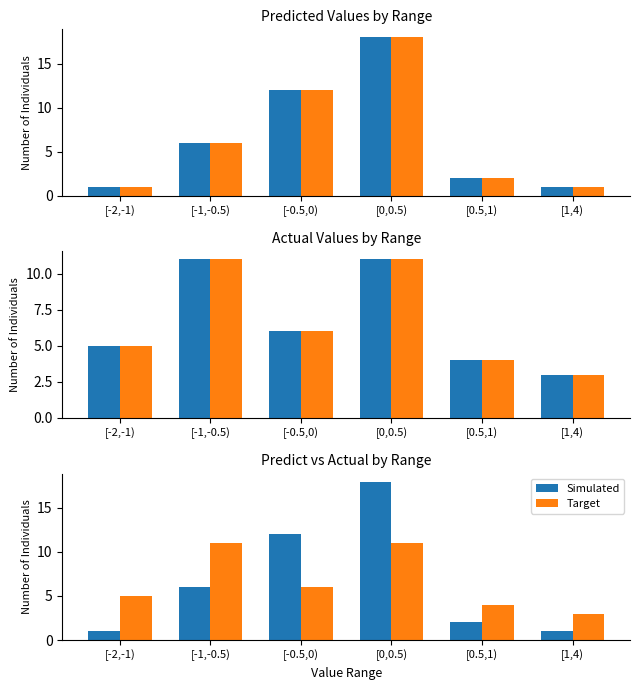

Is the value of Target at [-2,-1) greater than the value of Simulated at [0.5,1)?

Yes